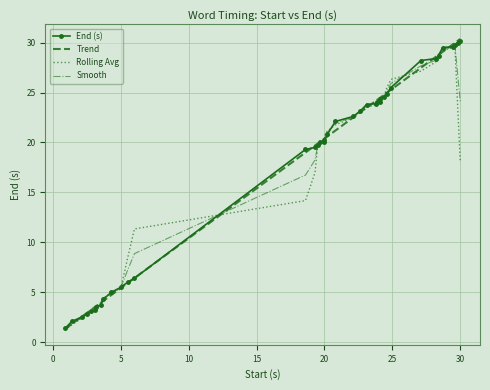

True or false: Trend and Smooth cross at least once.

True